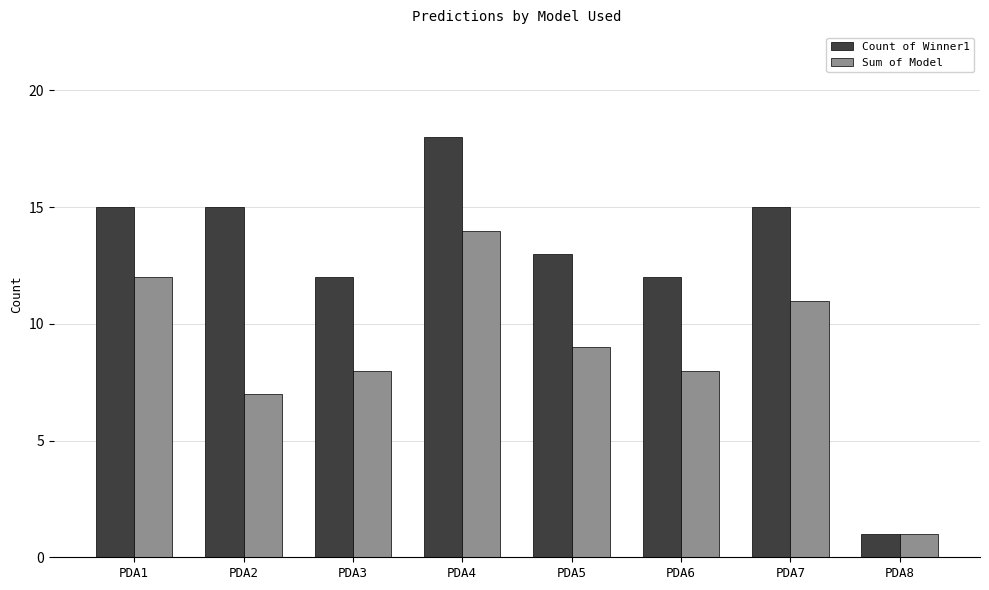

Which series has the largest range (max minus min)?

Count of Winner1